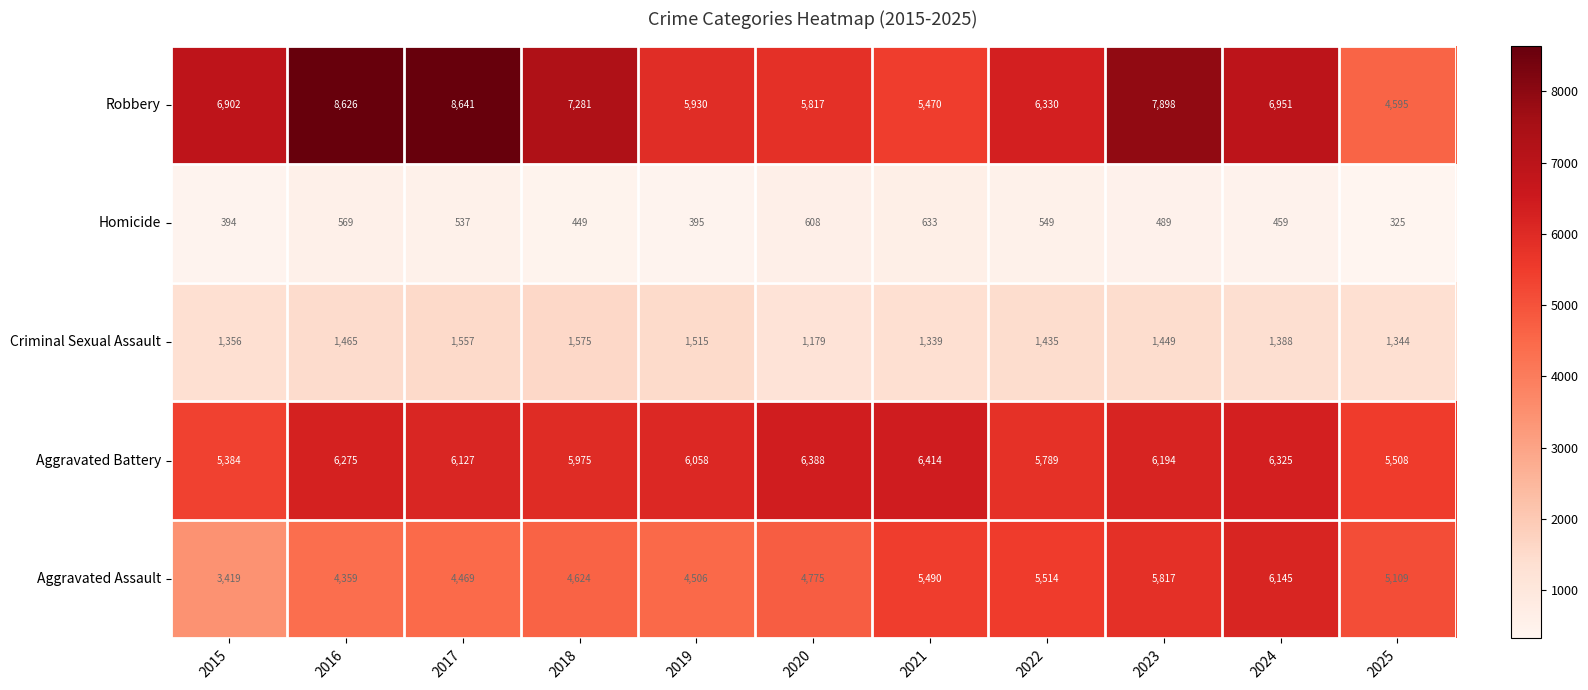

Is it true that Homicide equals 703 at 2024?

False